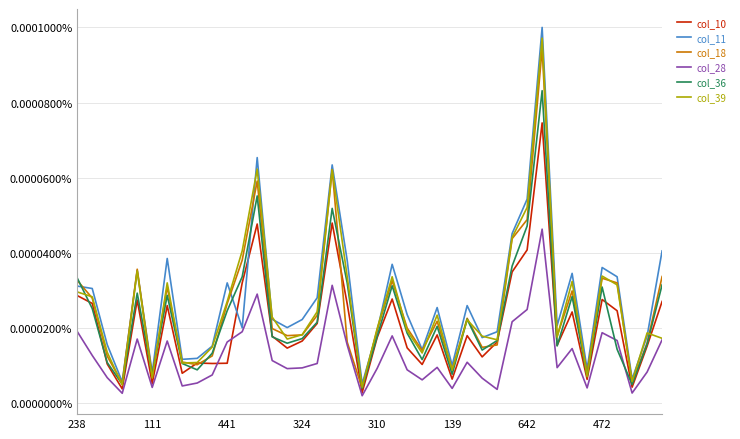

True or false: col_28 and col_36 intersect in this chart.

True